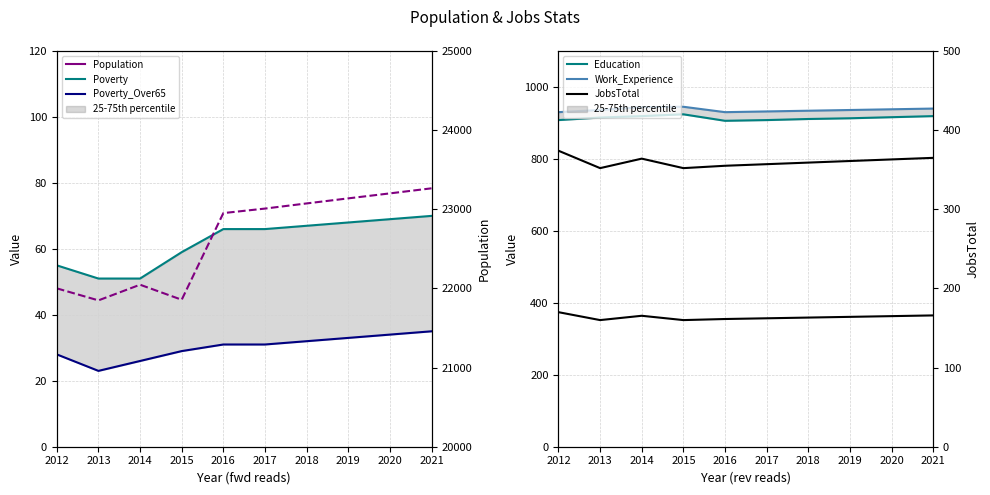

At which label does JobsTotal reach its peak?

2012